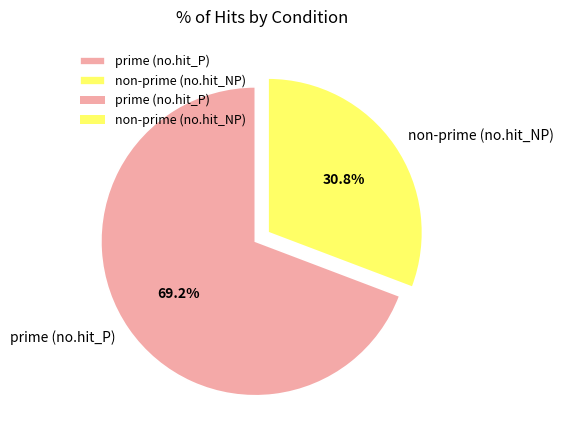

What is the total percentage of prime (no.hit_P) and non-prime (no.hit_NP)?

100.0%